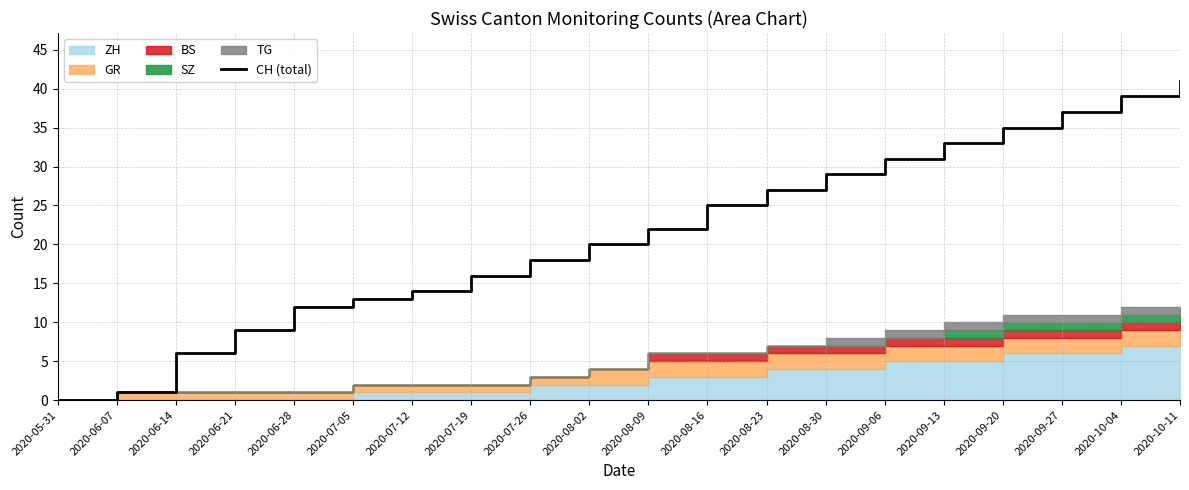

The value of CH (total) at 2020-08-30 is 29. True or false?

True